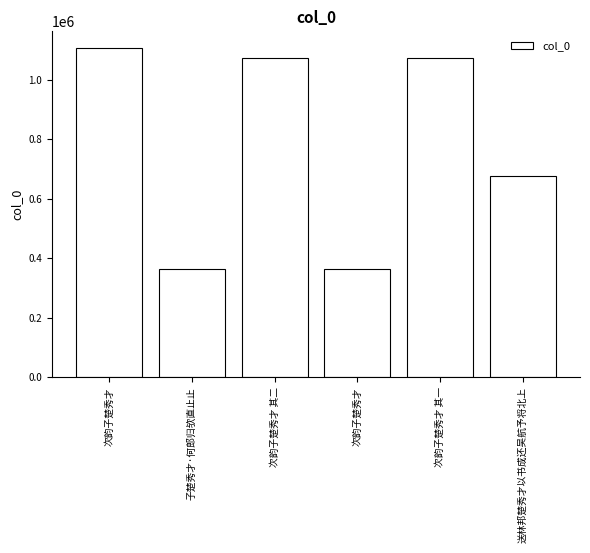

What is the change in value from 次韵子楚秀才 其二 to 次韵子楚秀才 其一?

-1